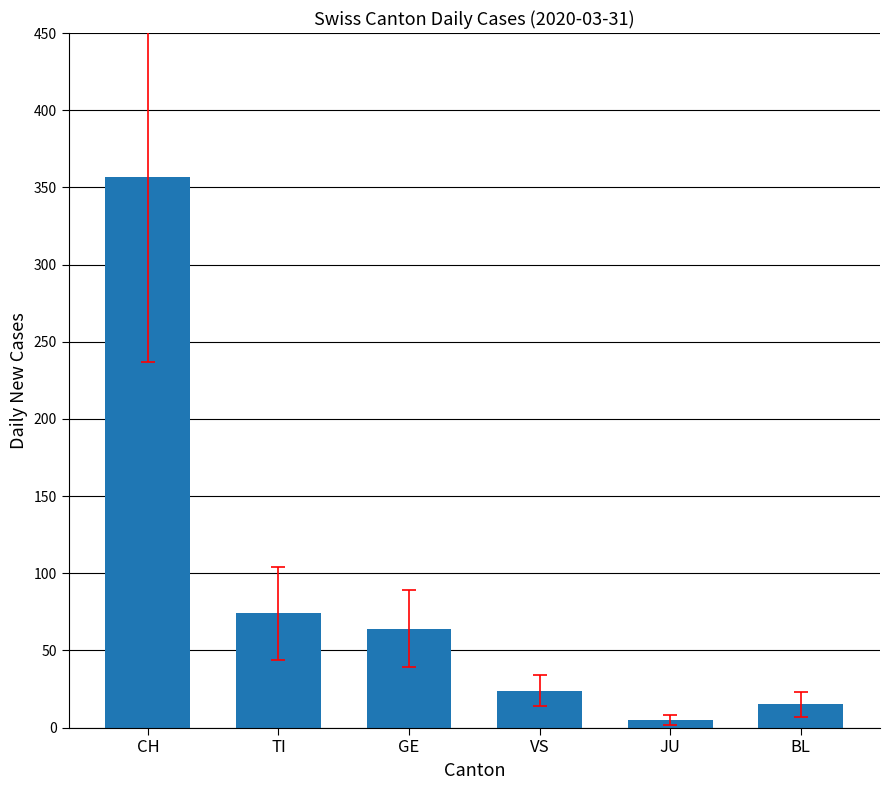

What is the average value?

90